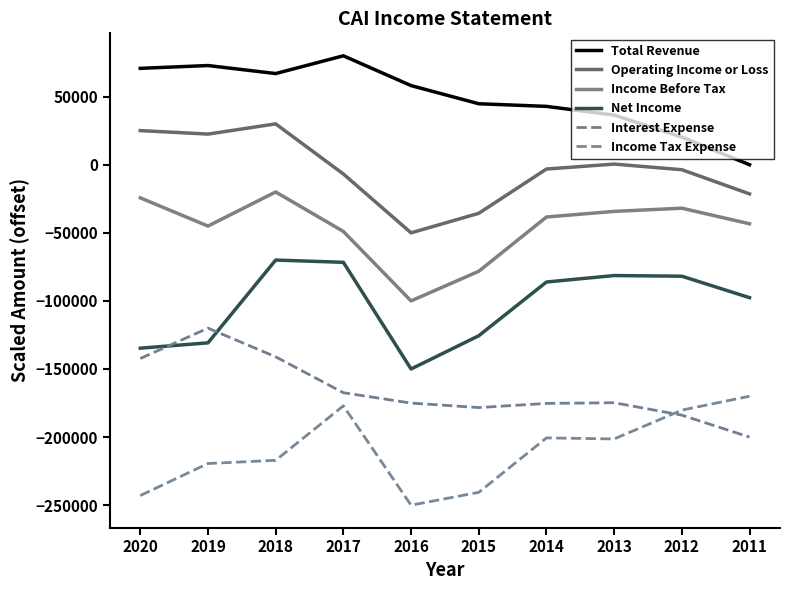

Is it true that Income Tax Expense equals -370192.2 at 2019?

False